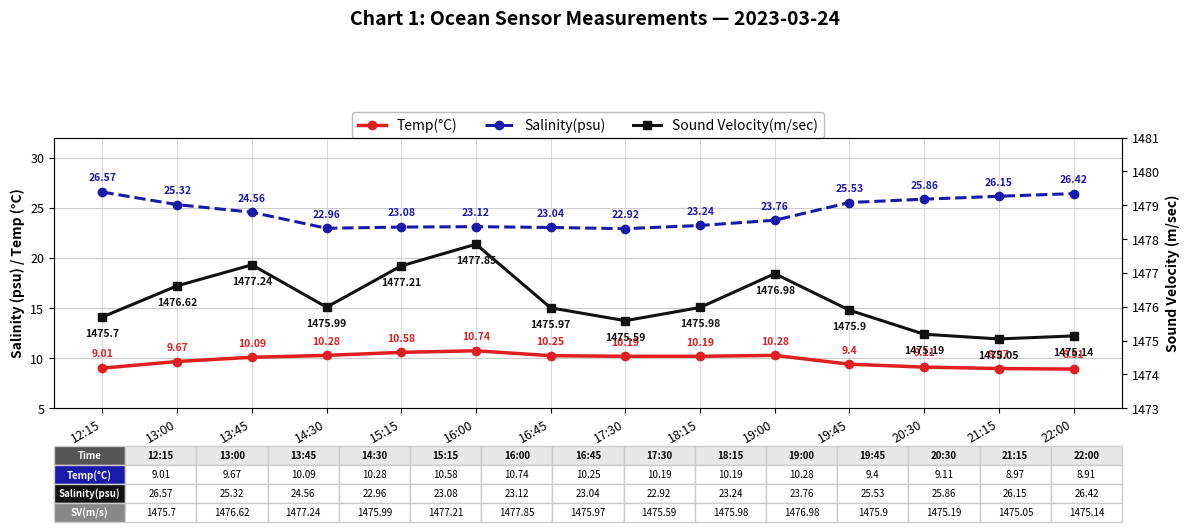

Rank the series at 17:30 from highest to lowest value.

Sound Velocity(m/sec), Salinity(psu), Temp(°C)